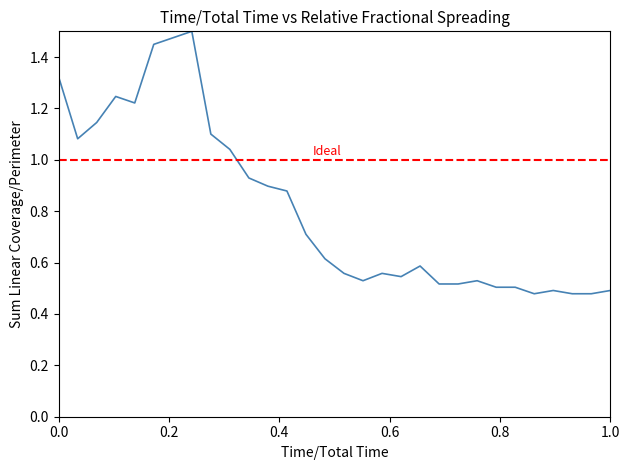

How many points are higher than both their immediate neighbors (excluding endpoints)?

6